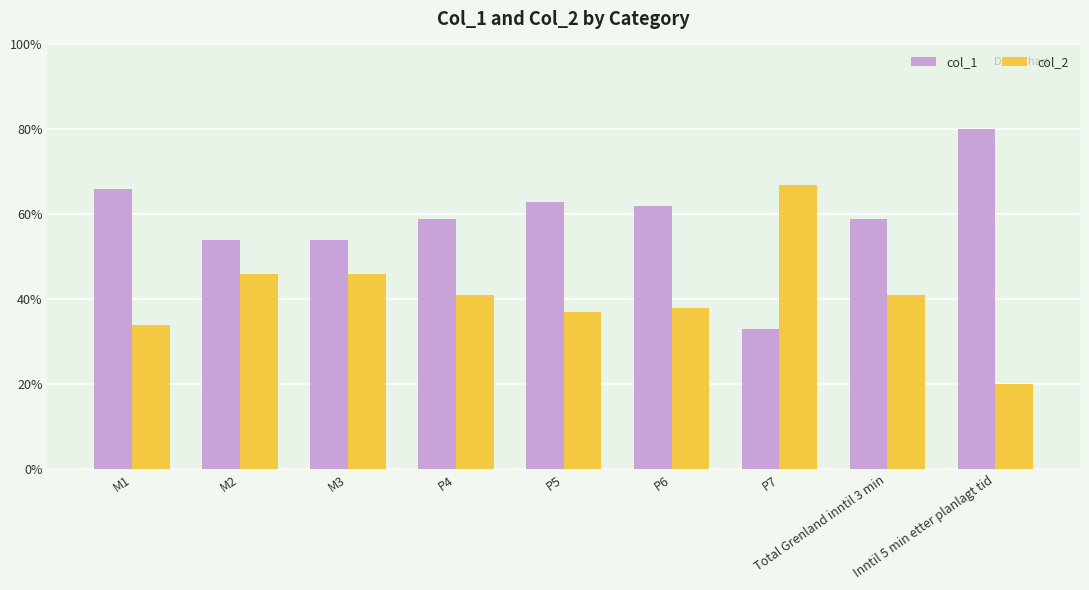

What are all the series names shown in the legend?

col_1, col_2